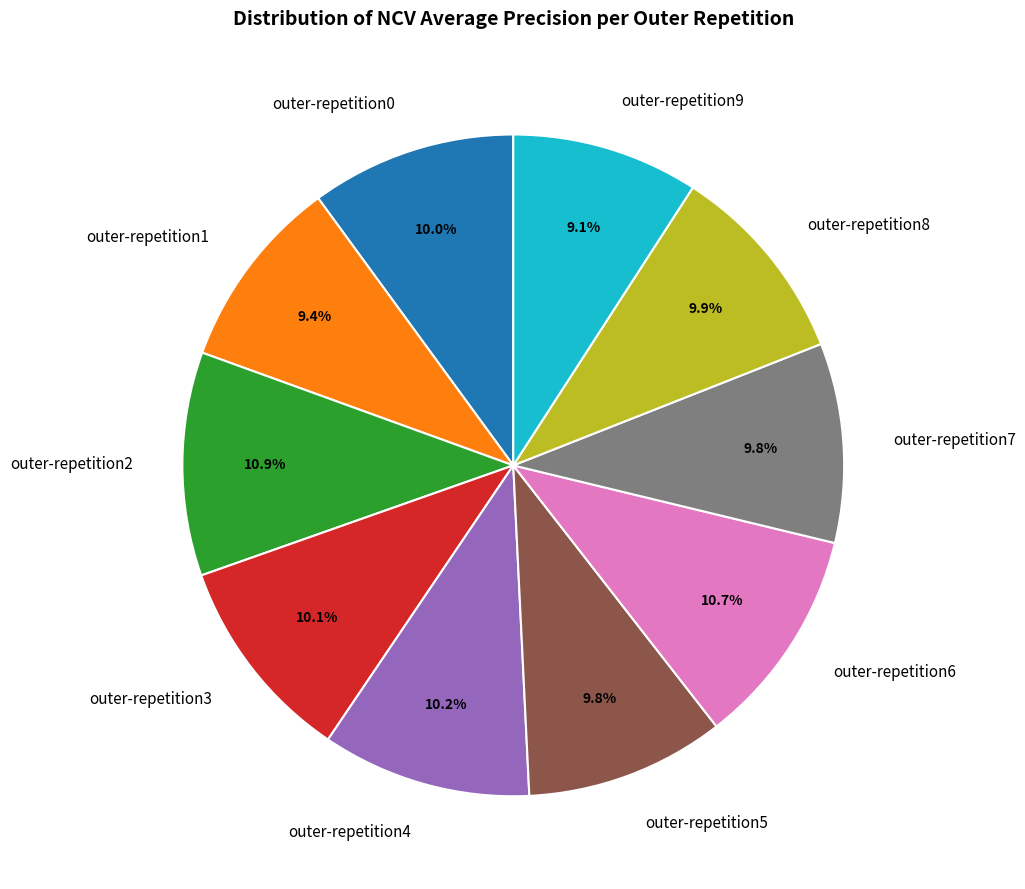

How much of the chart is everything except outer-repetition1?

90.6%